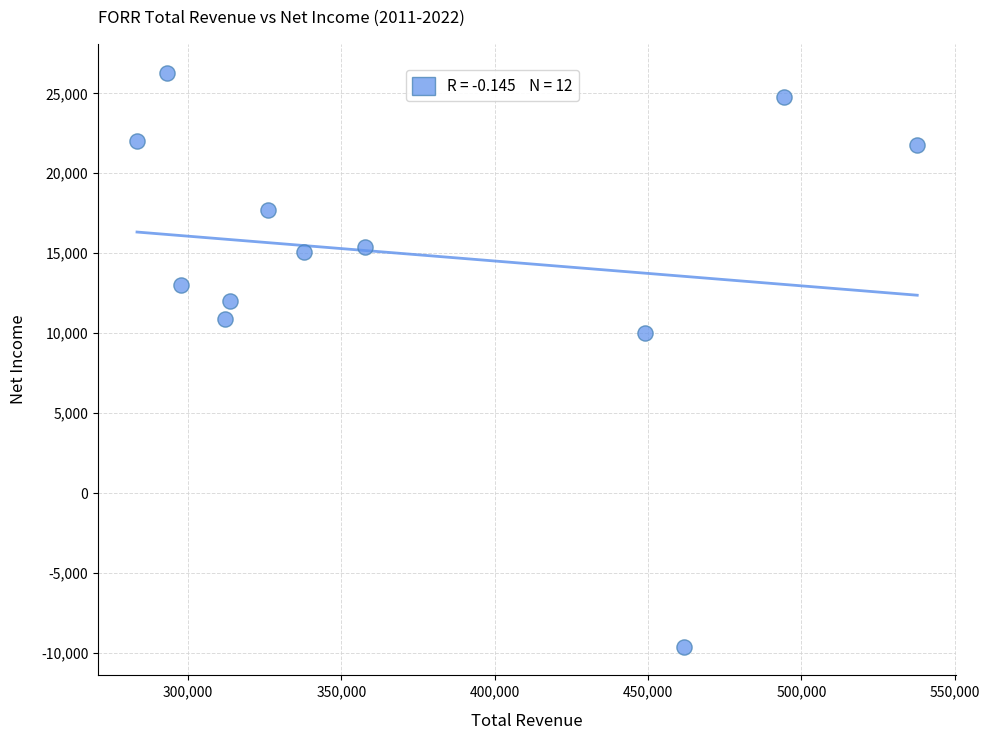

What is the average X value?

372000